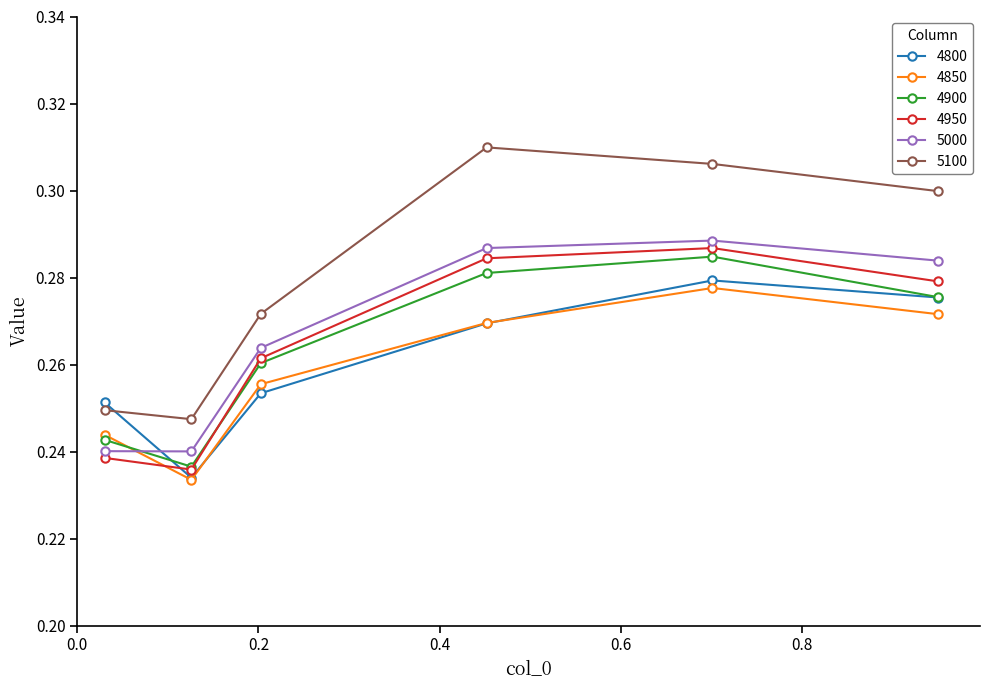

Does the chart have visible grid lines?

No